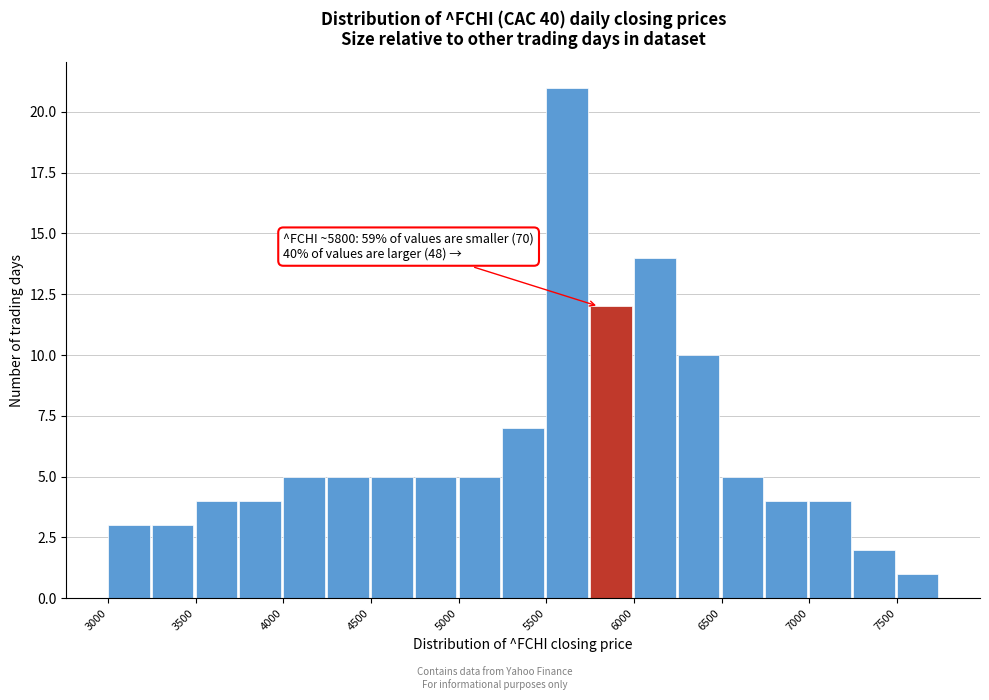

Which range on the x-axis has the tallest bar?

5500 to 5750